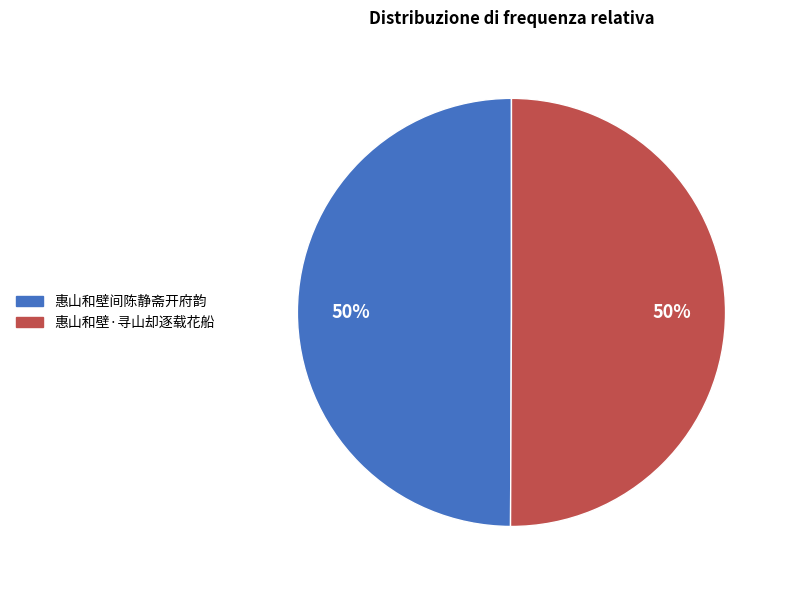

Do 惠山和壁·寻山却逐载花船 and 惠山和壁间陈静斋开府韵 together represent more than half of the pie?

Yes